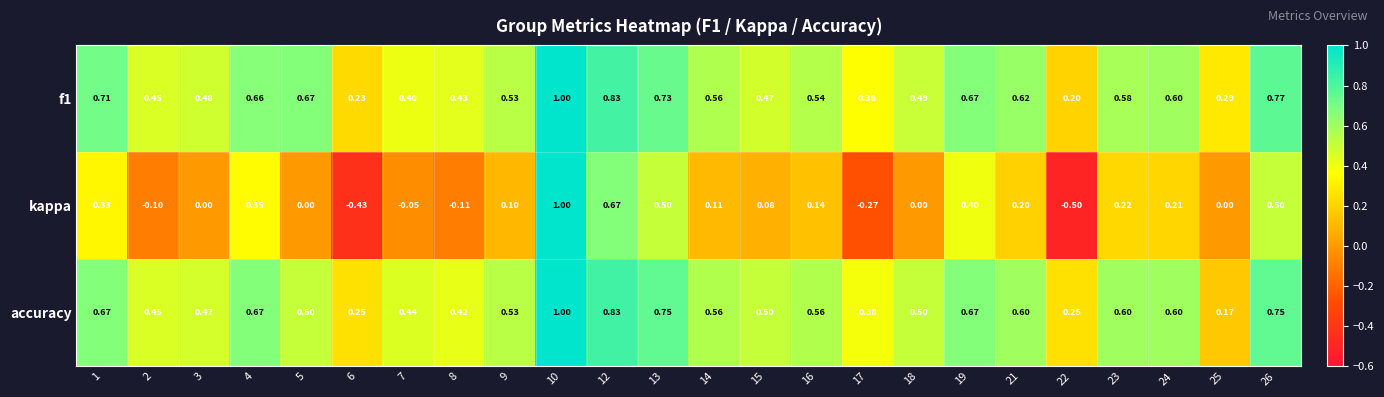

Which series has the widest spread of values?

kappa